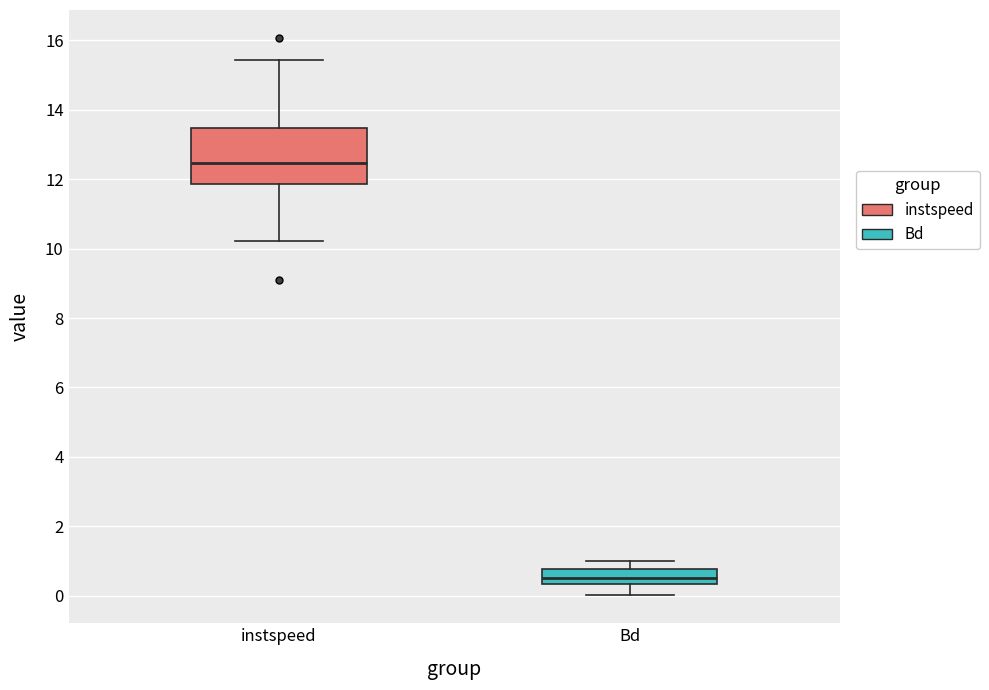

Where does the median line of the box for Bd sit on the y-axis? The values are not printed on the chart, so give them approximately, as read against the axis.

0.6